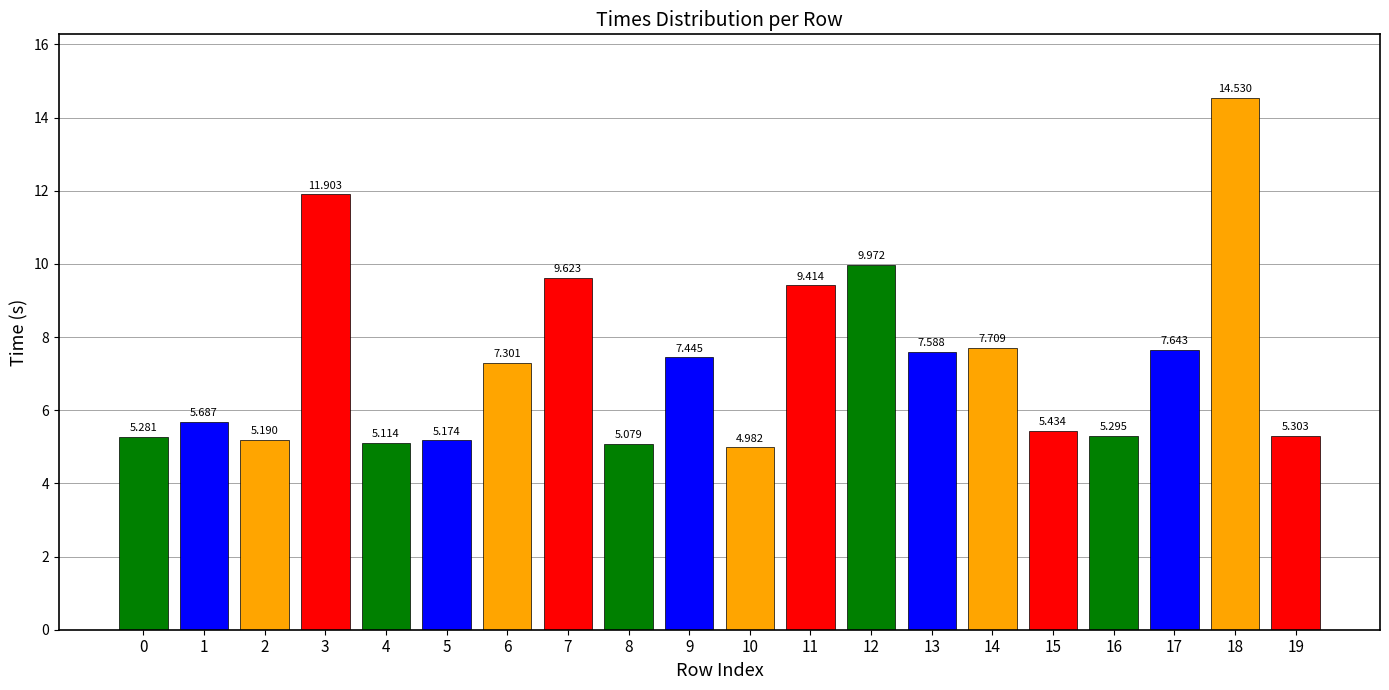

List the labels in order of value, largest first.

18, 3, 12, 7, 11, 14, 17, 13, 9, 6, 1, 15, 19, 16, 0, 2, 5, 4, 8, 10